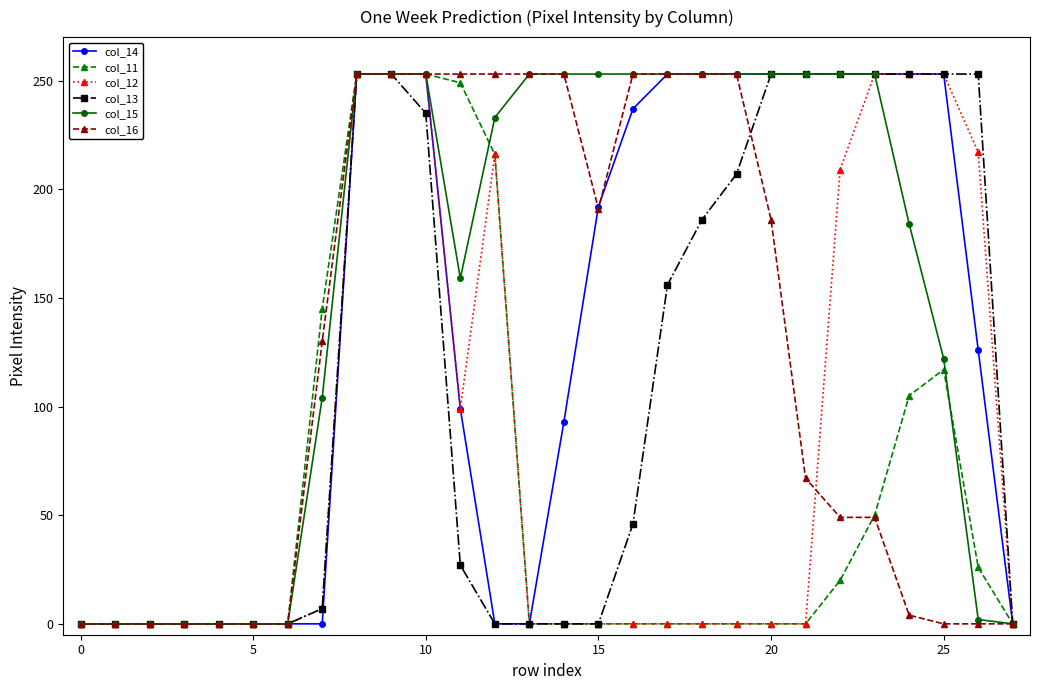

At how many categories does at least one series exceed 165?

19